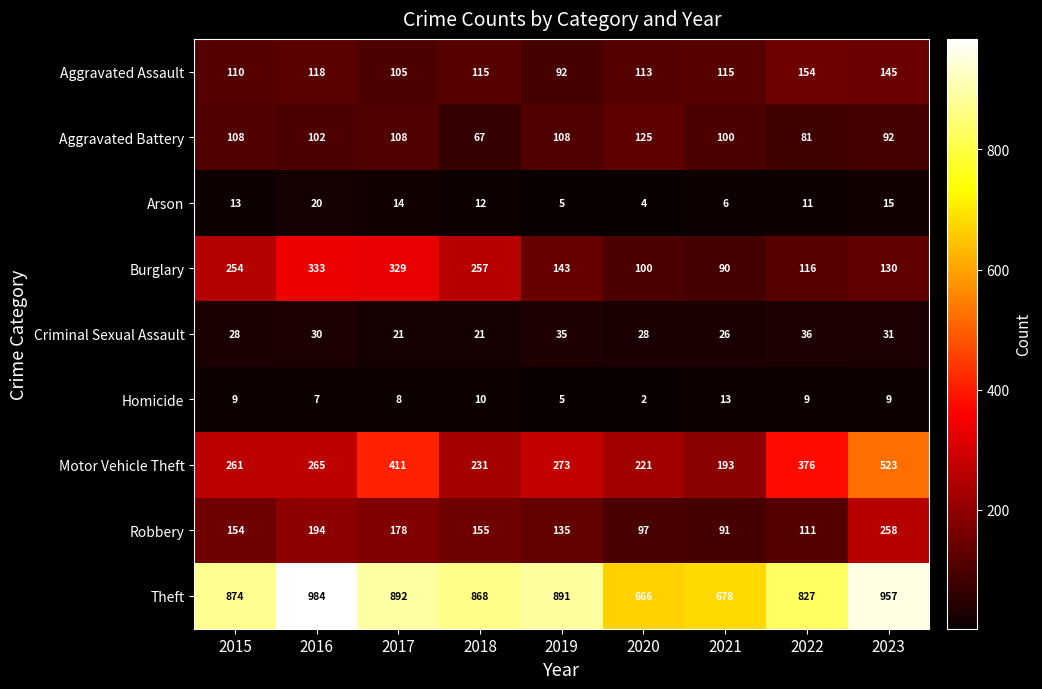

Is it true that Burglary equals 378 at 2015?

False